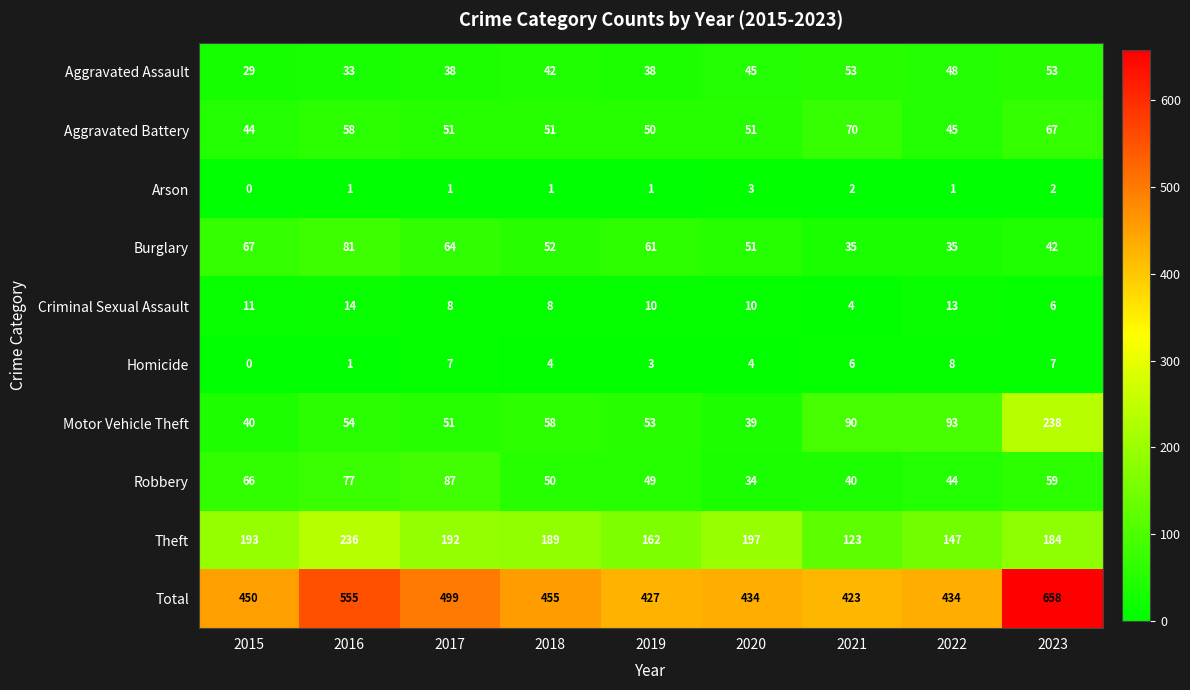

Rank the series by their maximum value, from highest to lowest.

Total, Motor Vehicle Theft, Theft, Robbery, Burglary, Aggravated Battery, Aggravated Assault, Criminal Sexual Assault, Homicide, Arson